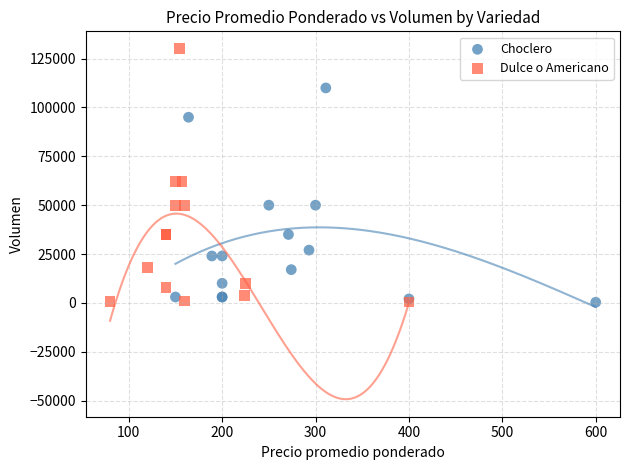

Which series contains the highest Y value?

Dulce o Americano